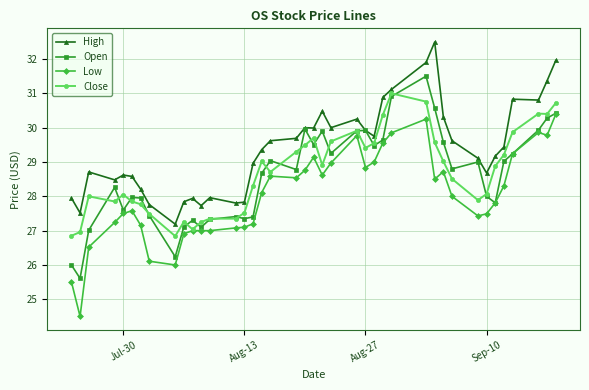

True or false: High and Low cross at least once.

False